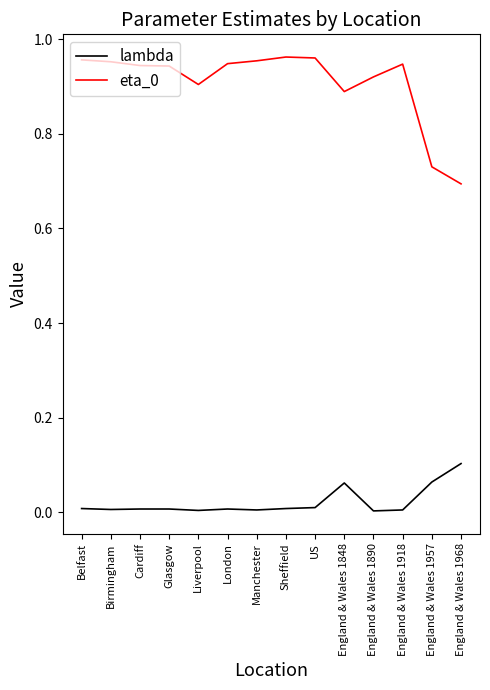

The eta_0 series shows 1.5 at Belfast. True or false?

False